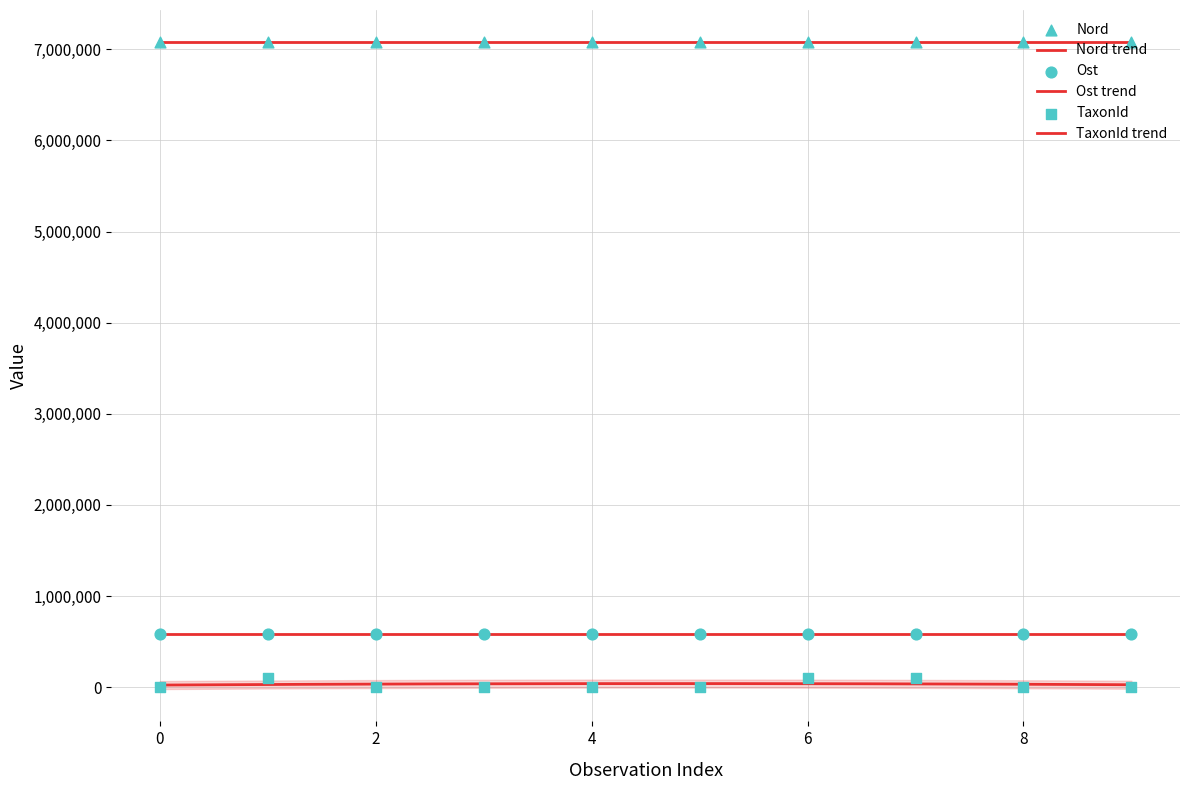

Which series reaches the minimum Y coordinate?

TaxonId